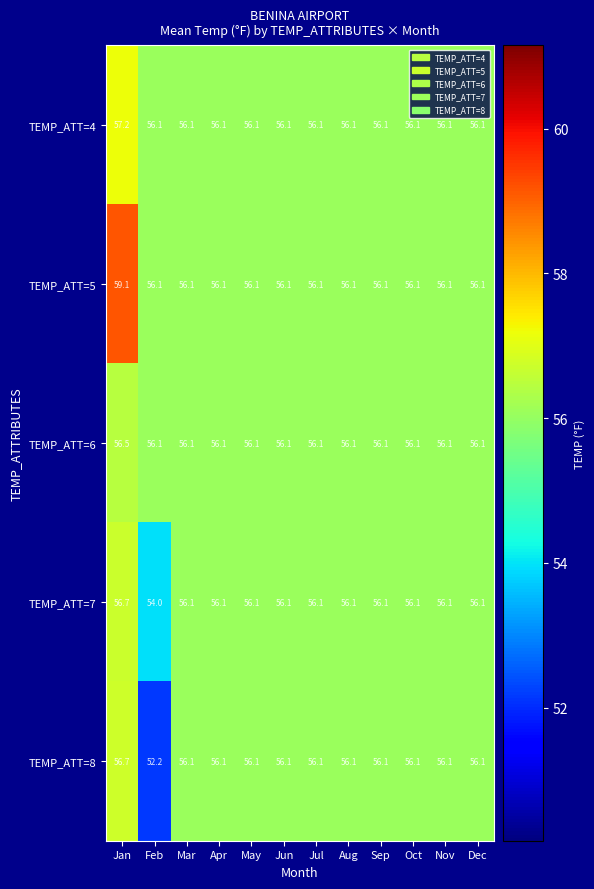

At which label does TEMP_ATT=8 first exceed 56?

Jan